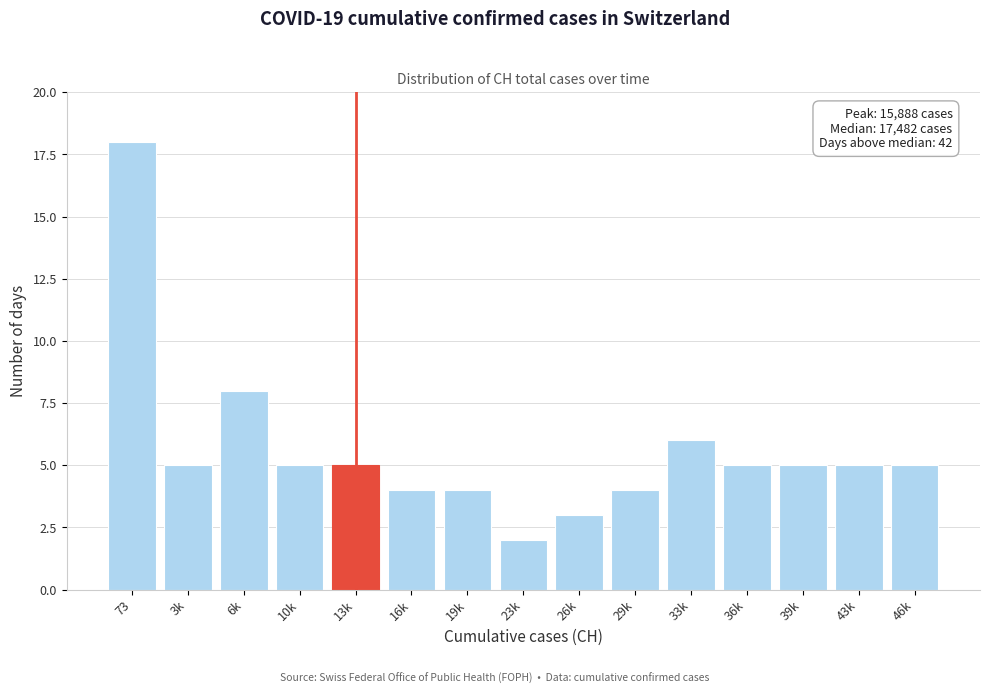

Reading left to right, extract all data points from this chart.

73=18	3k=5	6k=8	10k=5	13k=5	16k=4	19k=4	23k=2	26k=3	29k=4	33k=6	36k=5	39k=5	43k=5	46k=5